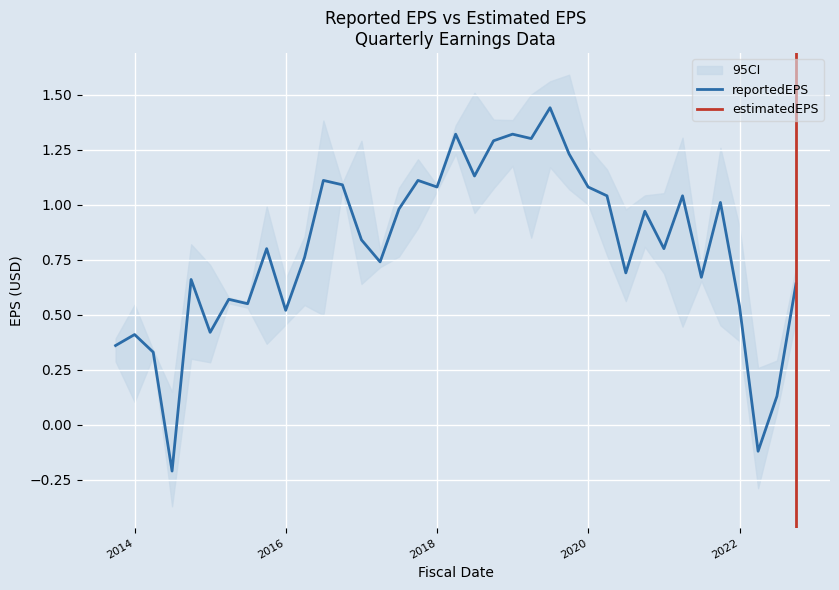

How many data points in reportedEPS are above 0?

35